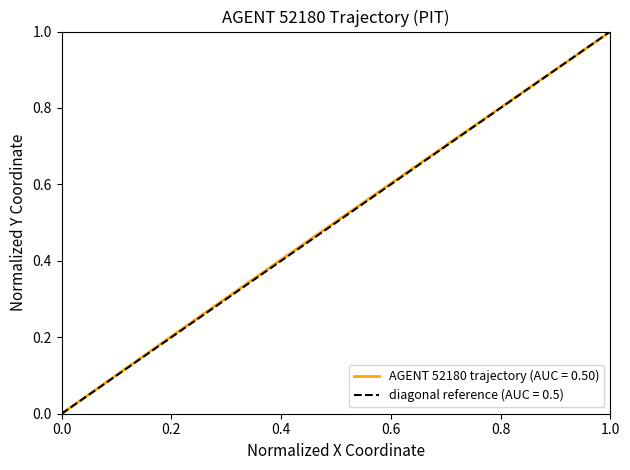

What is the sum of all values?

20.0